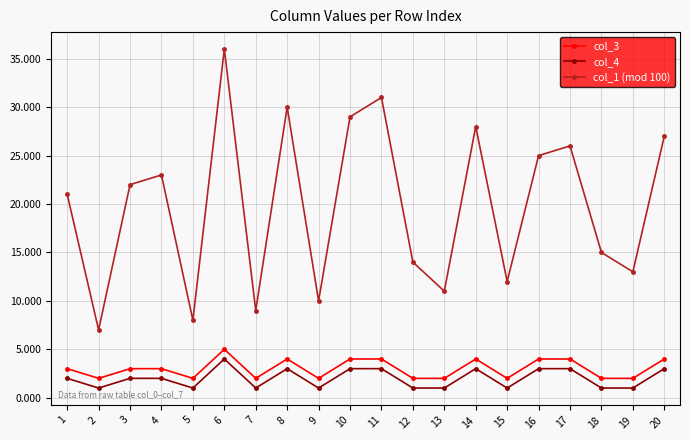

What is the value of the col_1 (mod 100) point at the 14th from the left?

28